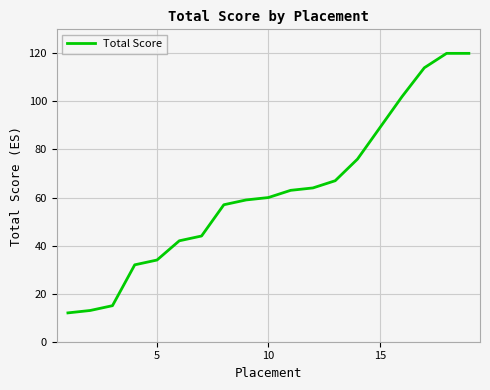

What is the smallest value displayed?

12